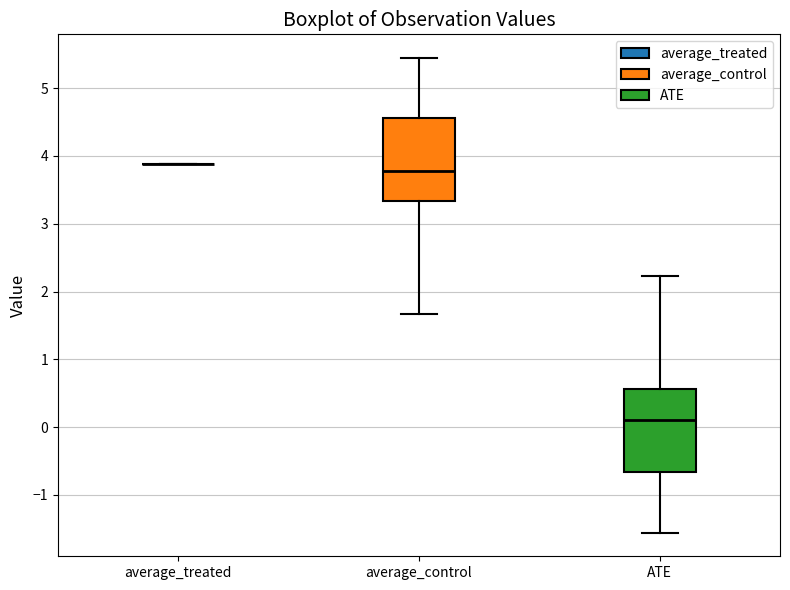

Reading left to right, transcribe this box plot: for each box, give where its median line is, the range the box spans, and where its two whiskers end, as read against the y-axis. The values are not printed on the chart, so give them approximately, as read against the axis.

average_treated: box collapsed to a line at 3.9, whiskers 3.9 to 3.9
average_control: median 3.8, box 3.3 to 4.6, whiskers 1.7 to 5.4
ATE: median 0.1, box -0.7 to 0.6, whiskers -1.6 to 2.2